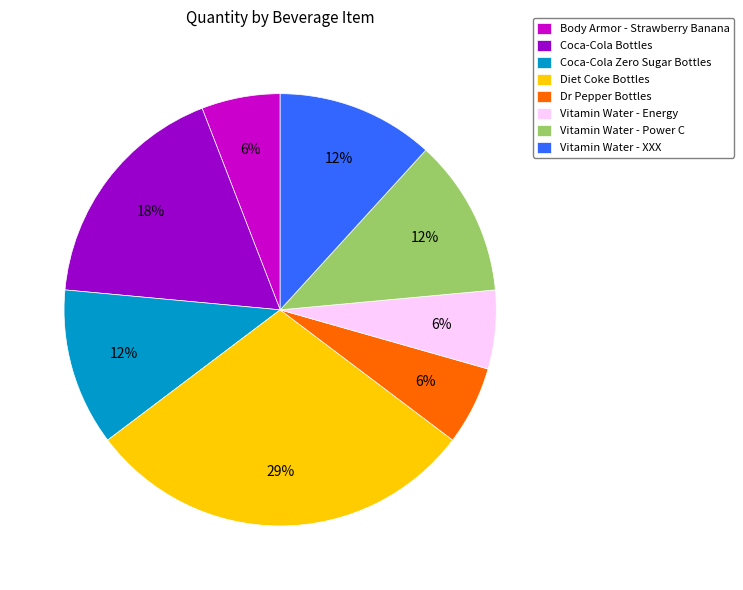

How many slices are in this pie chart?

8